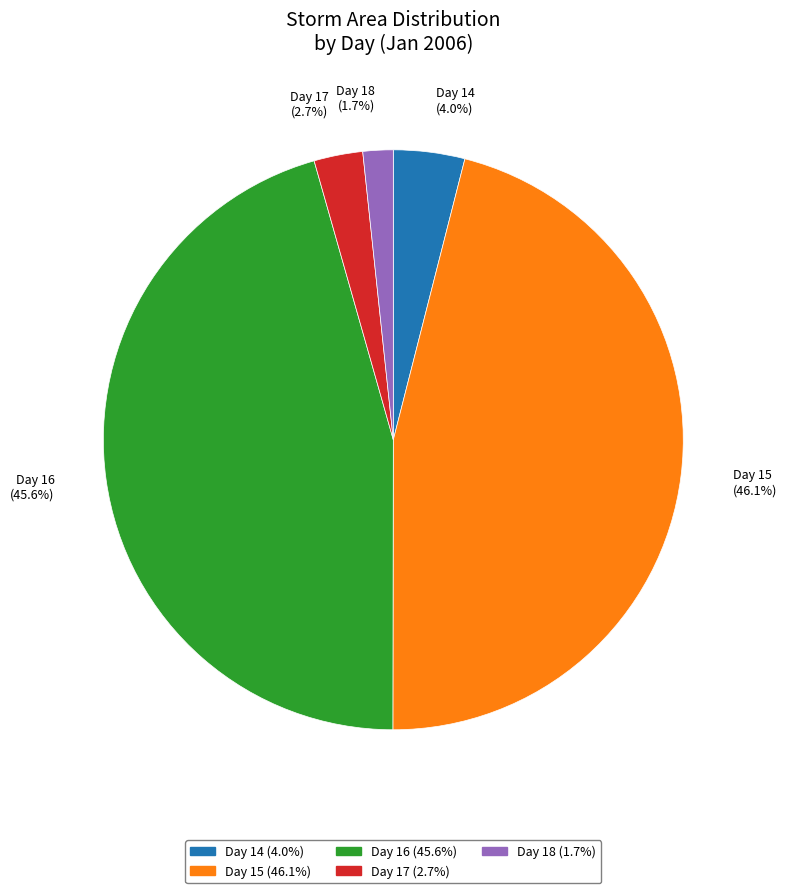

Is there a majority slice in this chart?

No